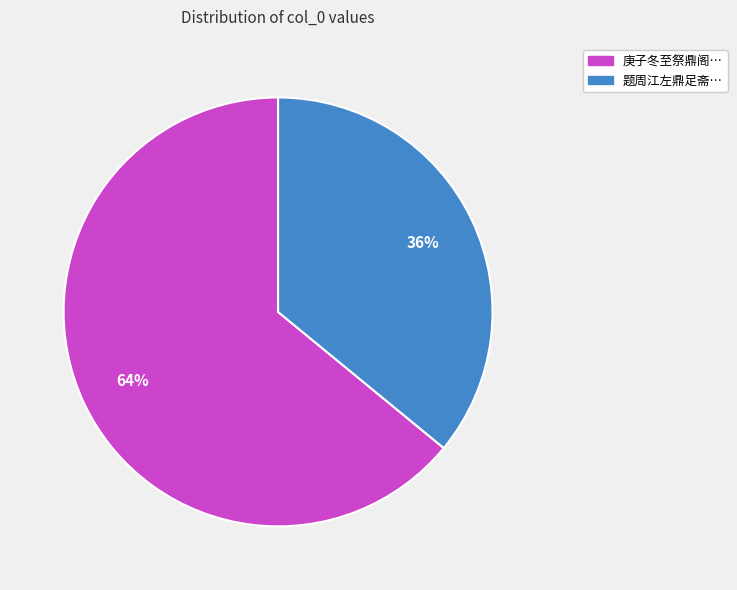

To the nearest percent, what is the average slice percentage?

50%